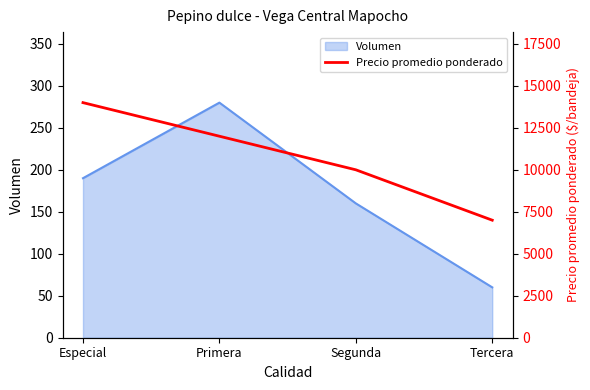

At which category does Volumen reach its first local peak?

Primera